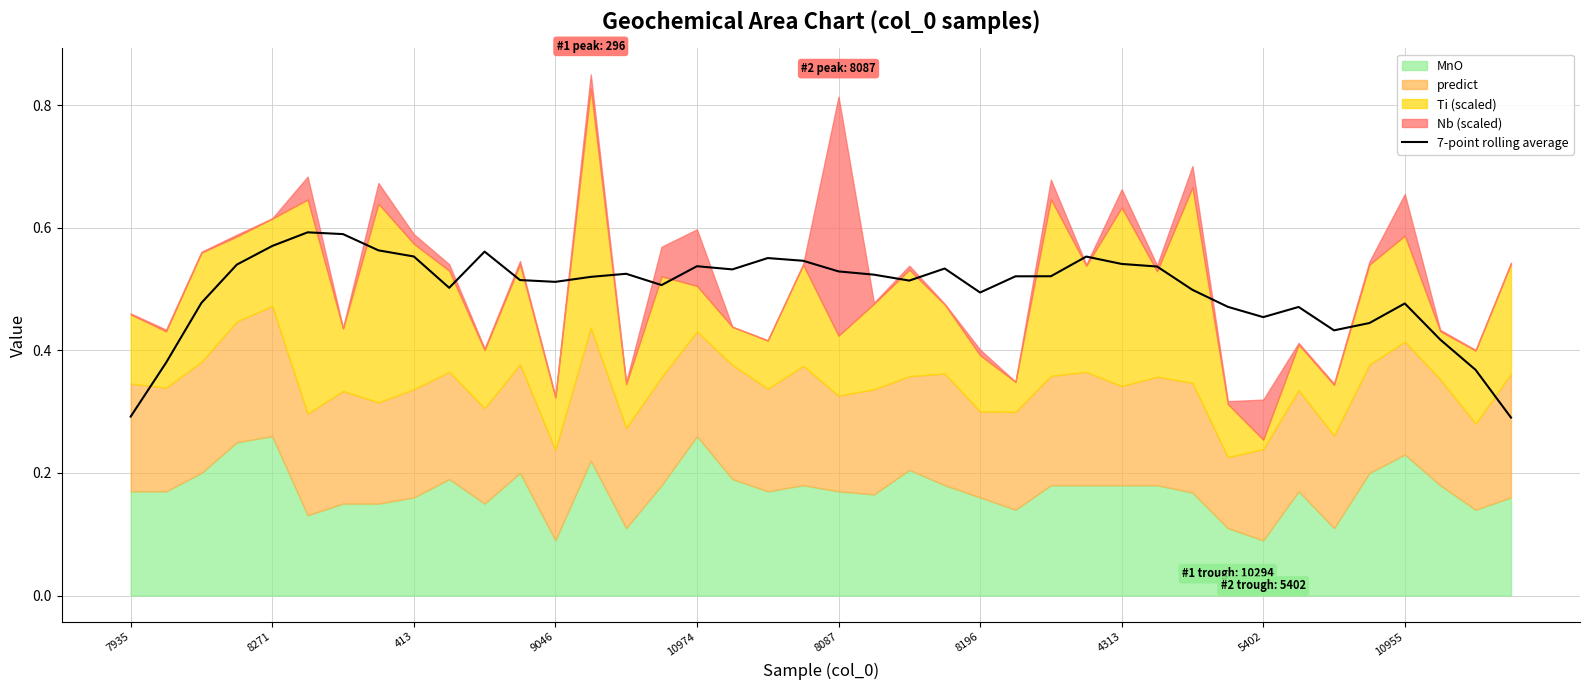

What is the difference between the values at 8087 and 28?

0.1